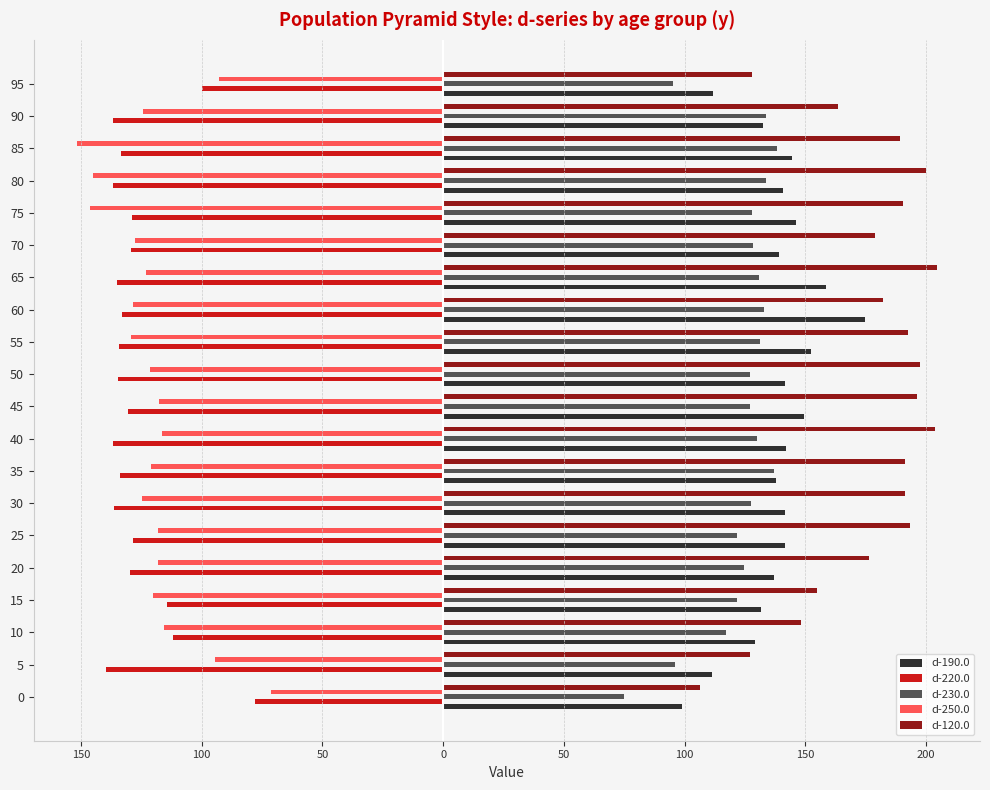

What are all the series names shown in the legend?

d-190.0, d-220.0, d-230.0, d-250.0, d-120.0